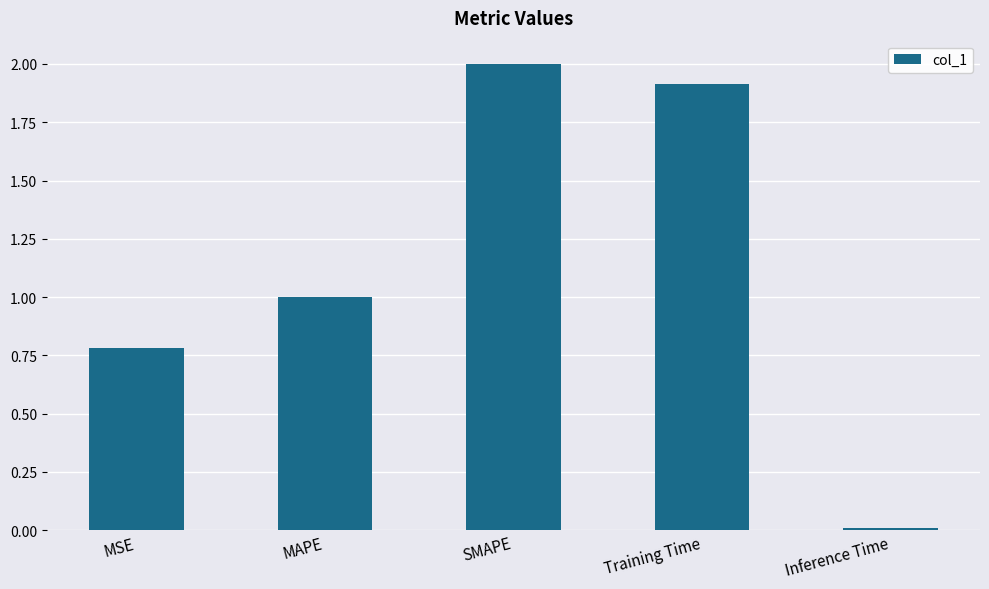

List the labels in order of value, largest first.

SMAPE, Training Time, MAPE, MSE, Inference Time